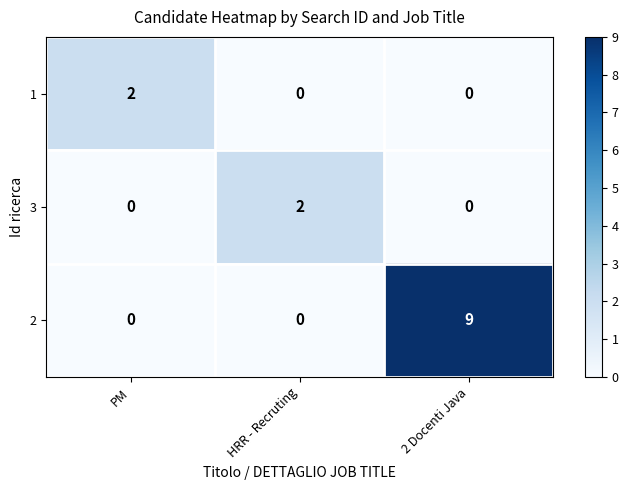

Which category has the highest value in the 2 series?

2 Docenti Java